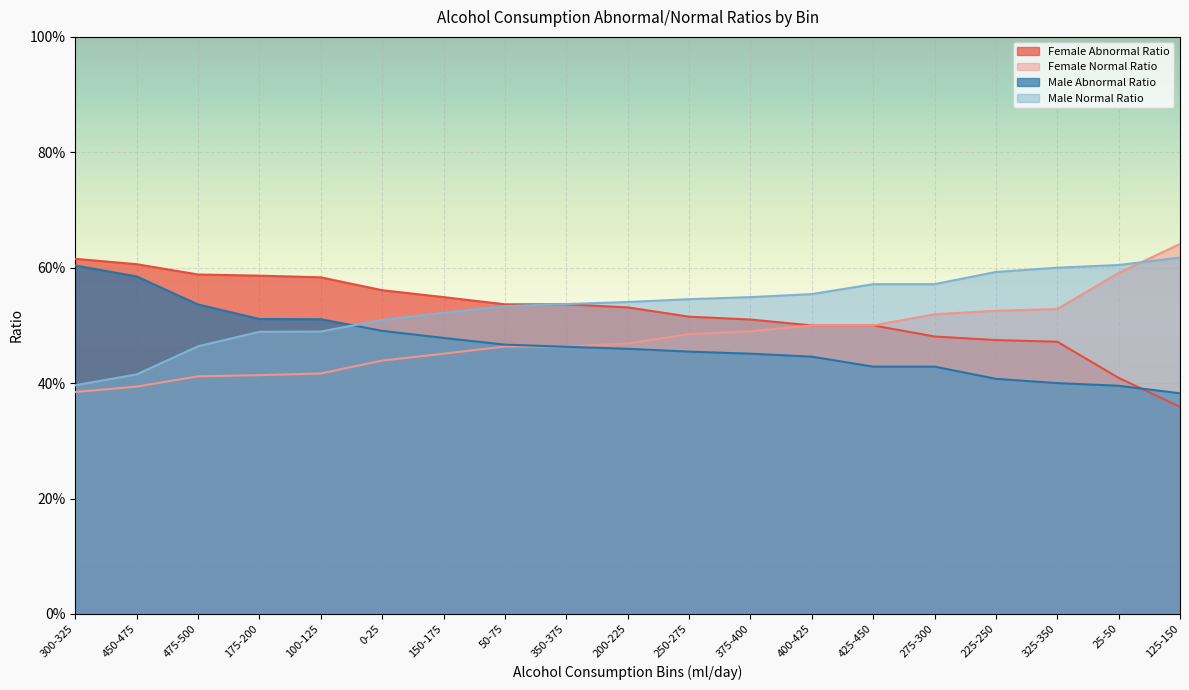

What is the highest value of the Female Normal Ratio series?

0.6